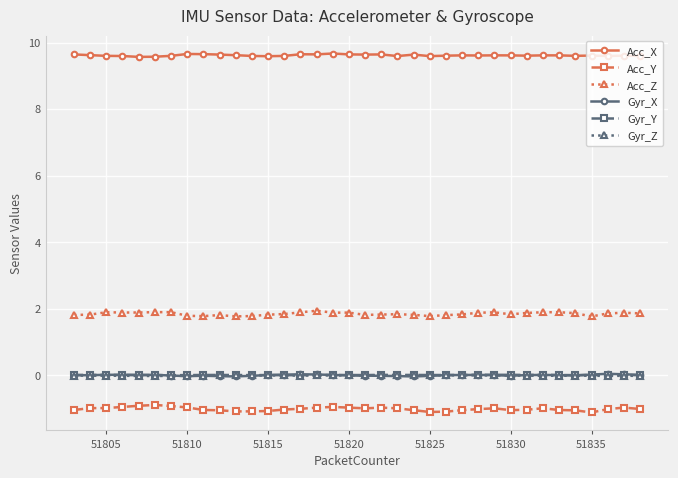

Which series has the largest total across all categories?

Acc_X